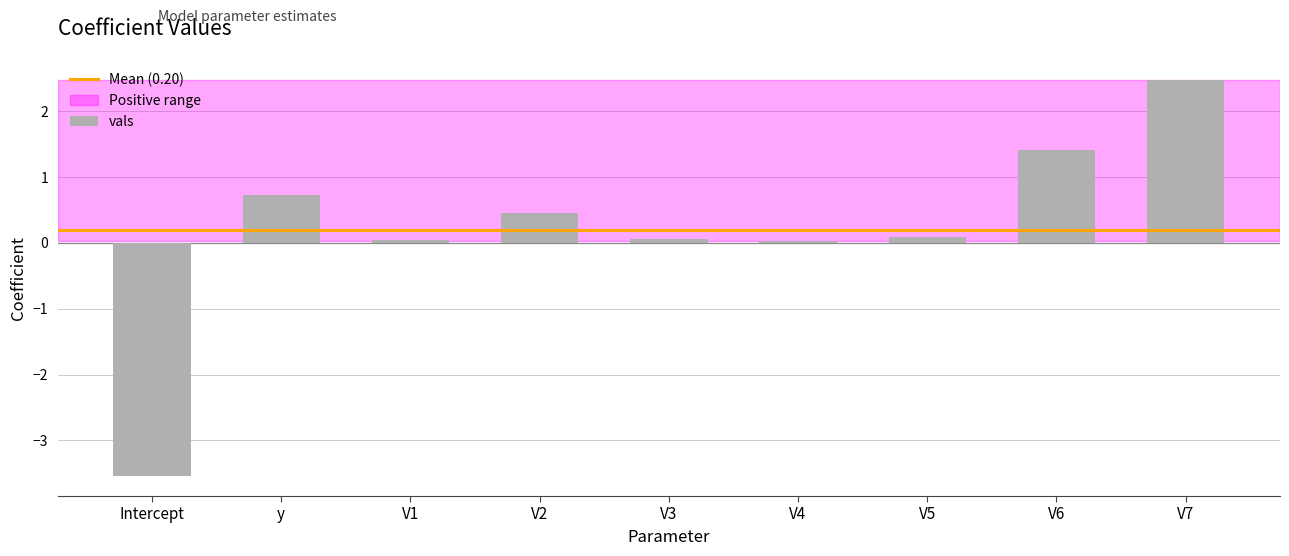

Count the number of categories in the chart.

9